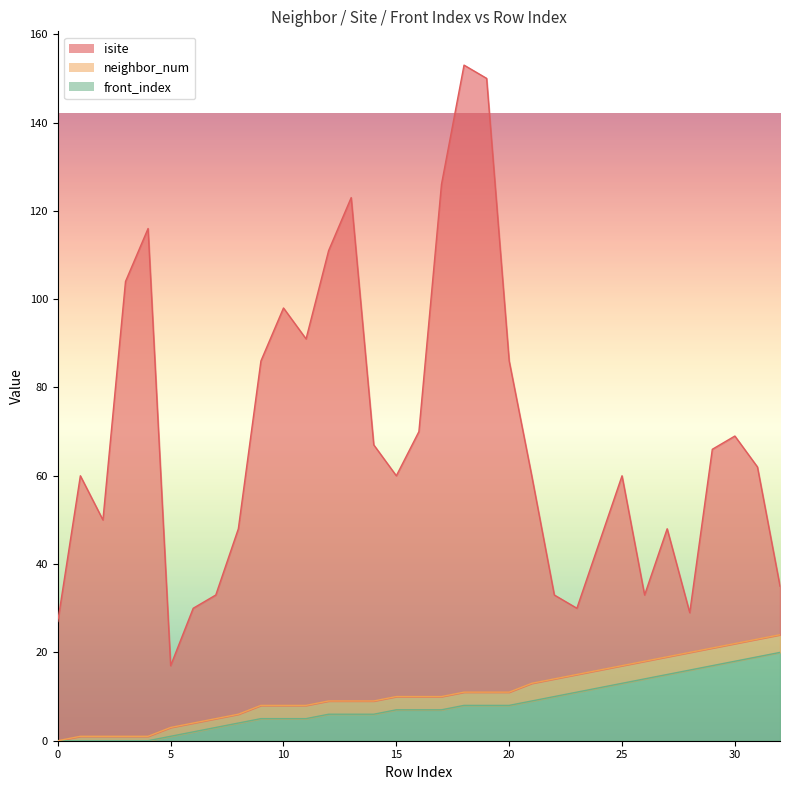

At which category is the sum across all series the highest?

18